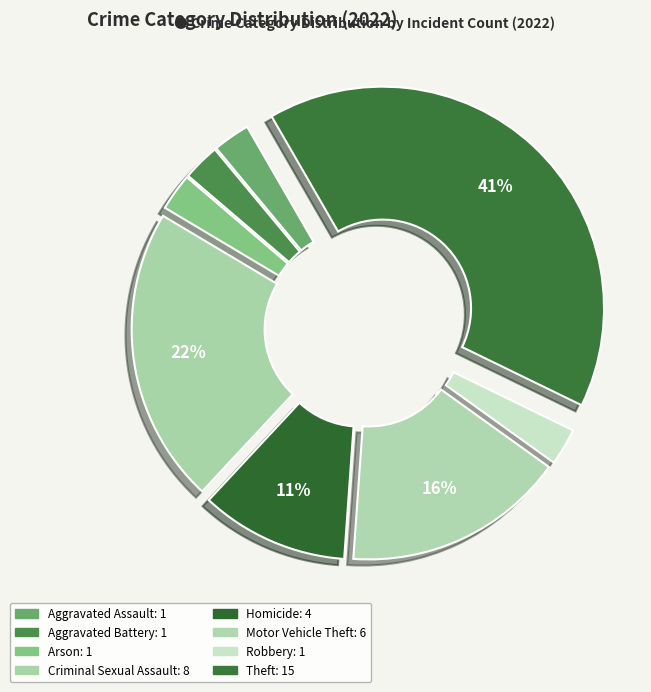

Count the number of slices in the pie.

8